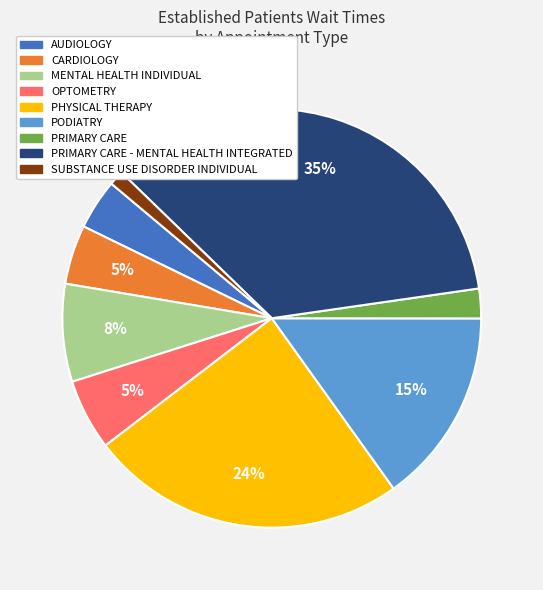

Count the number of slices in the pie.

9